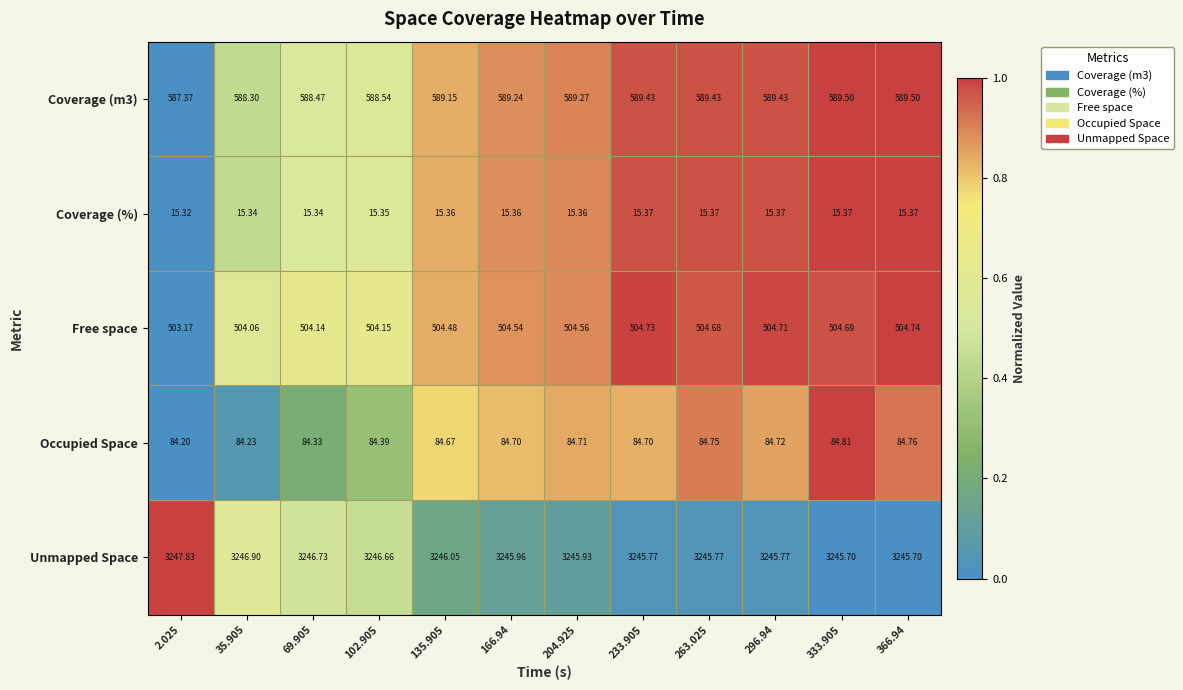

At which category does the chart reach its peak across all series?

2.025